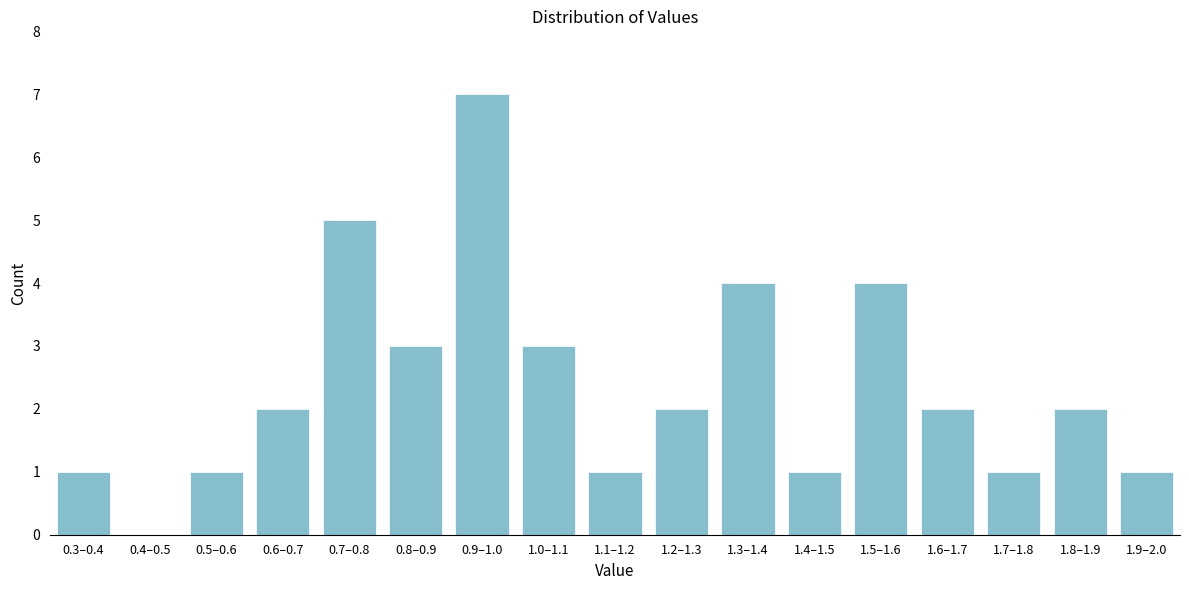

Reading left to right, extract all data points from this chart.

0.3–0.4=1	0.4–0.5=0	0.5–0.6=1	0.6–0.7=2	0.7–0.8=5	0.8–0.9=3	0.9–1.0=7	1.0–1.1=3	1.1–1.2=1	1.2–1.3=2	1.3–1.4=4	1.4–1.5=1	1.5–1.6=4	1.6–1.7=2	1.7–1.8=1	1.8–1.9=2	1.9–2.0=1